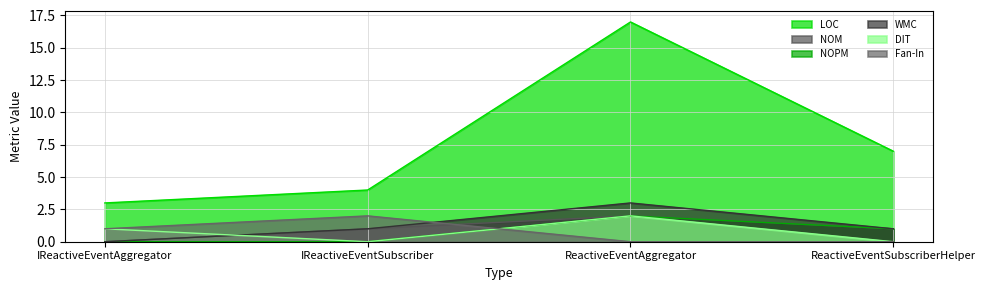

What is the maximum value for LOC?

17